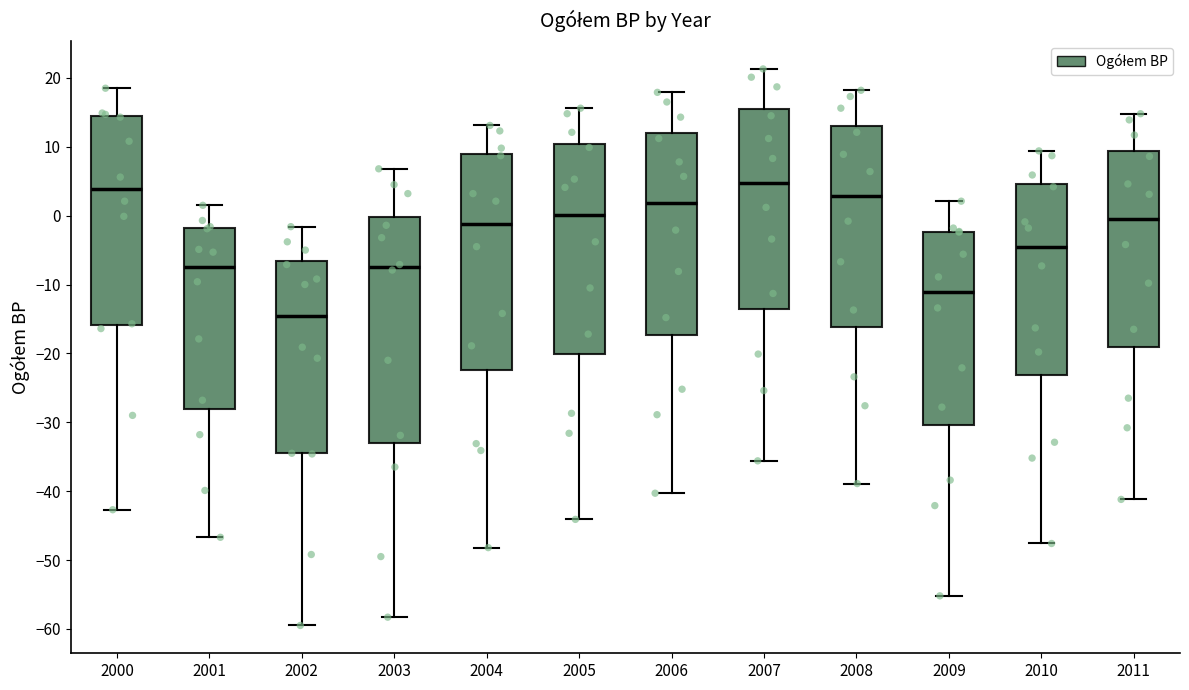

Where does the upper whisker of the box at x = 2003 end on the y-axis? The values are not printed on the chart, so give them approximately, as read against the axis.

7